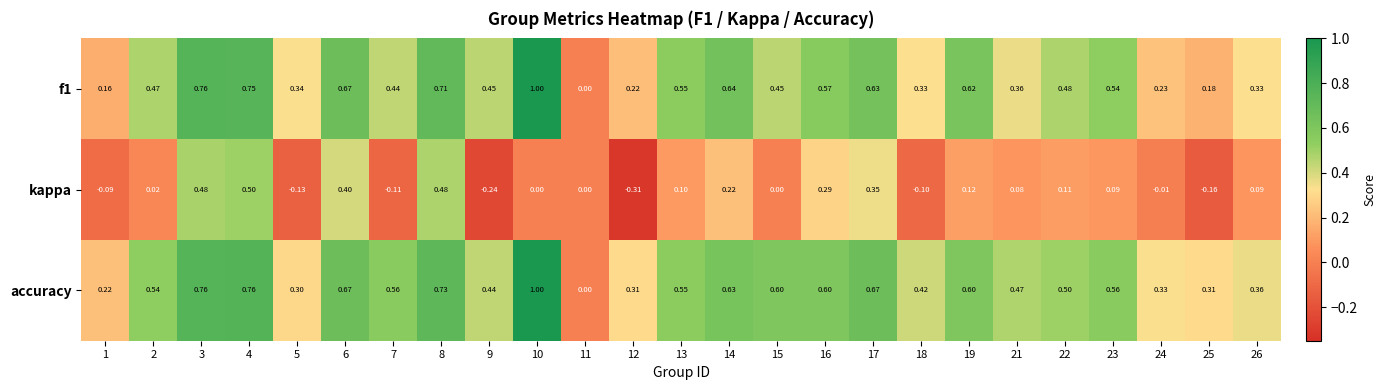

Which series has the largest total across all categories?

accuracy